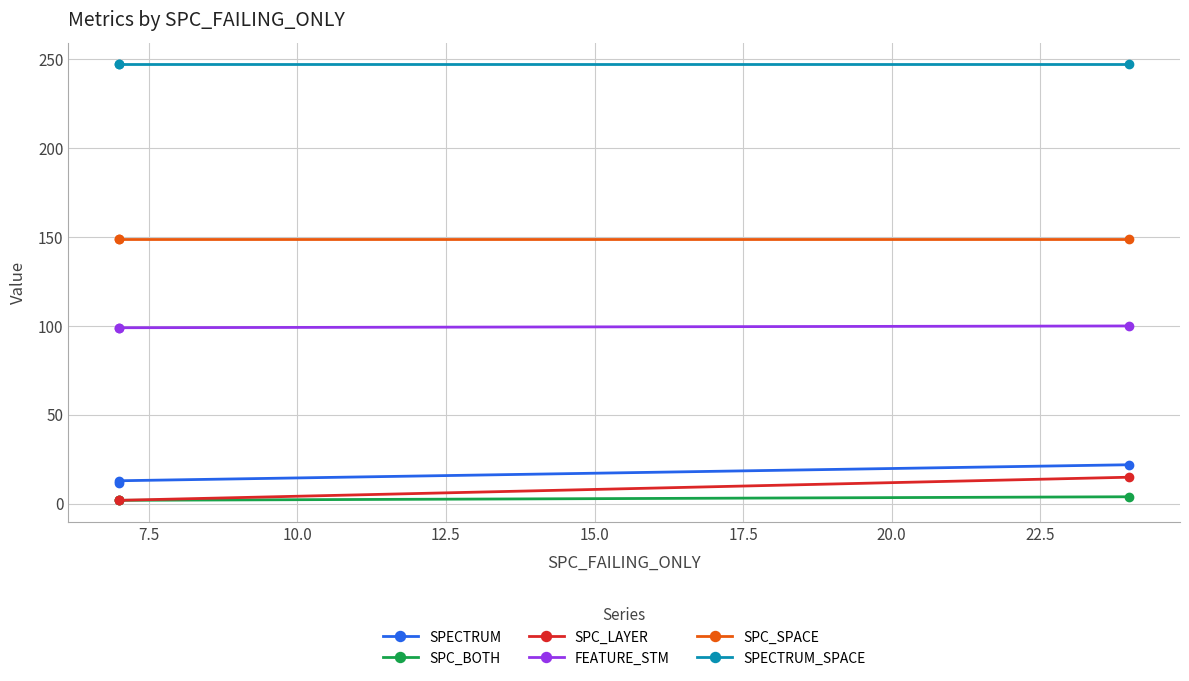

How many data points does each series have?

3